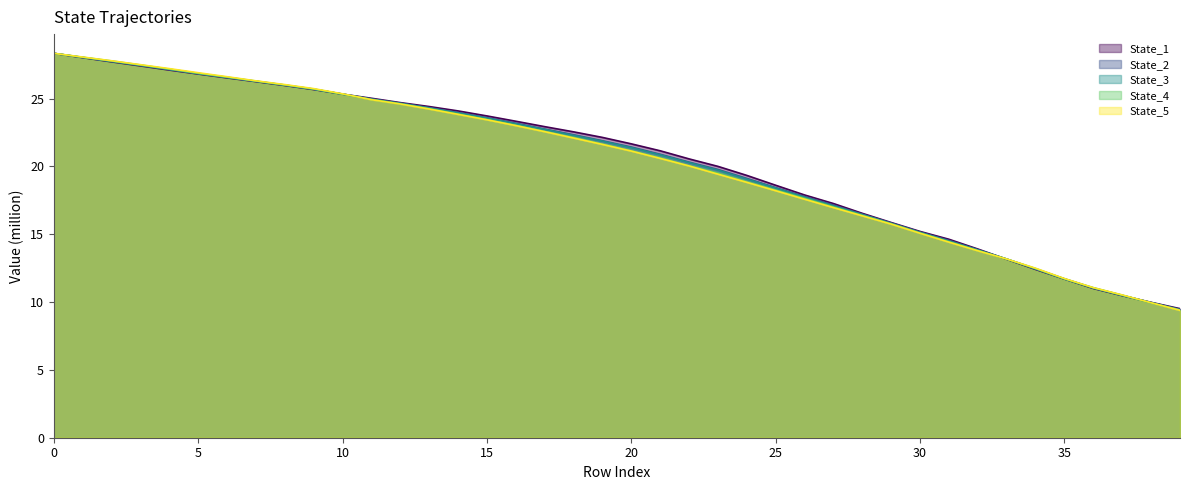

List the series in order of their peak value, lowest first.

State_3, State_2, State_4, State_5, State_1